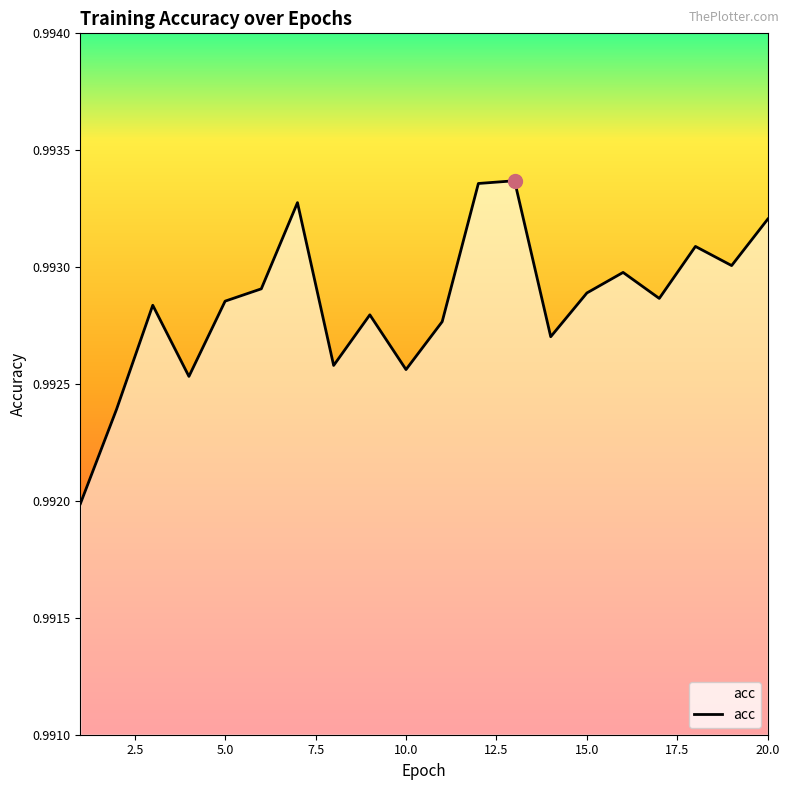

Reading right to left, transcribe all the data shown in this chart.

1.0	1.0	1.0	1.0	1.0	1.0	1.0	1.0	1.0	1.0	1.0	1.0	1.0	1.0	1.0	1.0	1.0	1.0	1.0	1.0